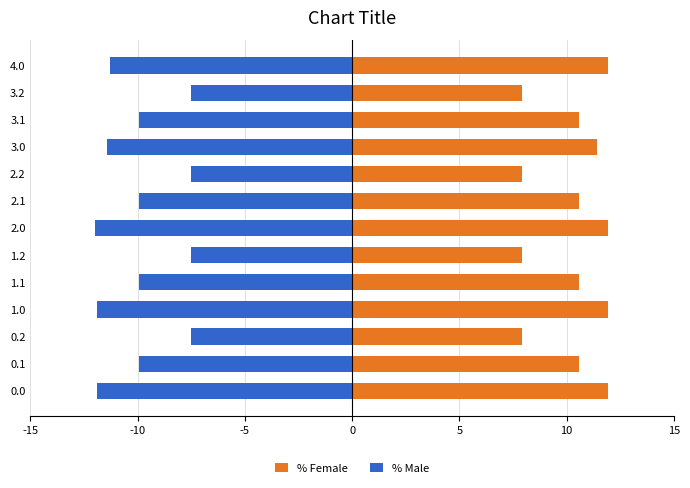

How many data points in % Male are above -9?

4